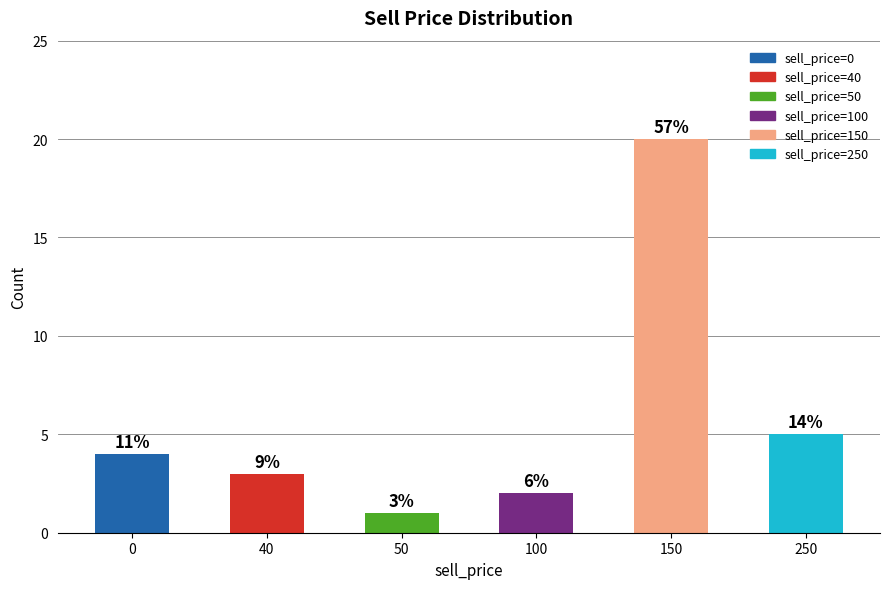

How many bars are there in total?

6